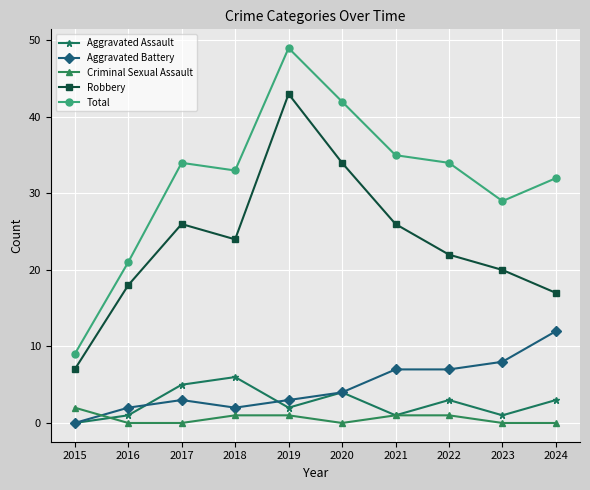

Reading right to left, list all the values displayed in this chart.

Aggravated Assault: 3	1	3	1	4	2	6	5	1	0
Aggravated Battery: 12	8	7	7	4	3	2	3	2	0
Criminal Sexual Assault: 0	0	1	1	0	1	1	0	0	2
Robbery: 17	20	22	26	34	43	24	26	18	7
Total: 32	29	34	35	42	49	33	34	21	9